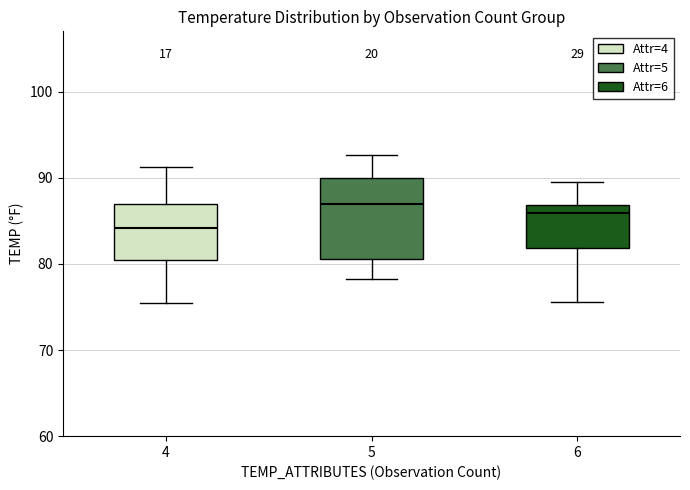

Reading left to right, read every box against the y-axis: the position of its median line, the range the box covers, and the ends of its whiskers. The values are not printed on the chart, so give them approximately, as read against the axis.

4: median 84, box 81 to 87, whiskers 76 to 91
5: median 87, box 81 to 90, whiskers 78 to 93
6: median 86, box 82 to 87, whiskers 76 to 90